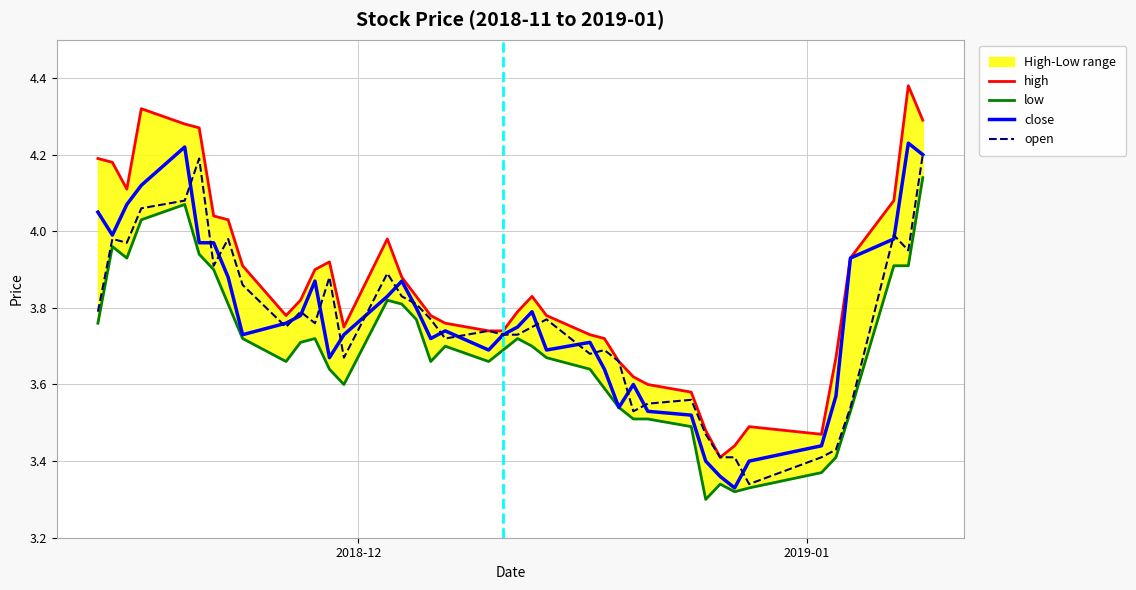

What is the greatest value displayed?

4.4